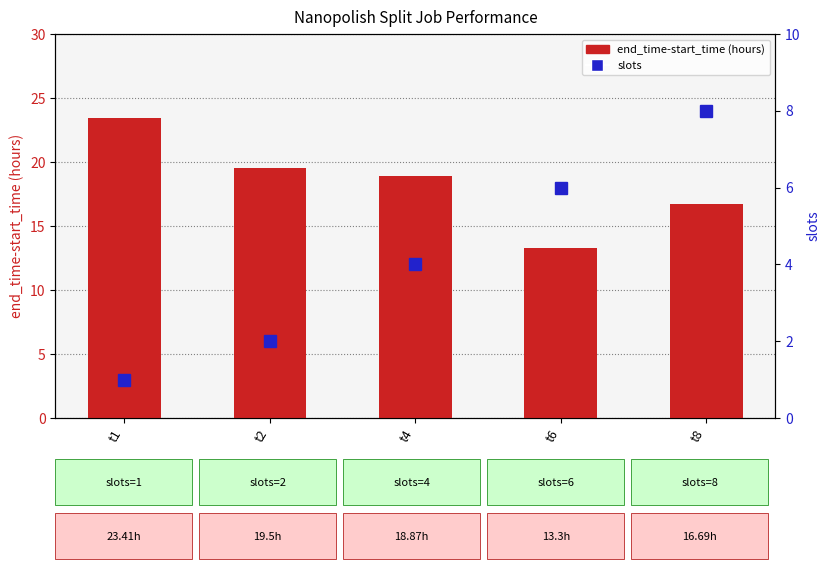

Reading left to right, list all the values displayed in this chart.

end_time-start_time (hours): t1=23.4	t2=19.5	t4=18.9	t6=13.3	t8=16.7
slots: t1=1.0	t2=2.0	t4=4.0	t6=6.0	t8=8.0